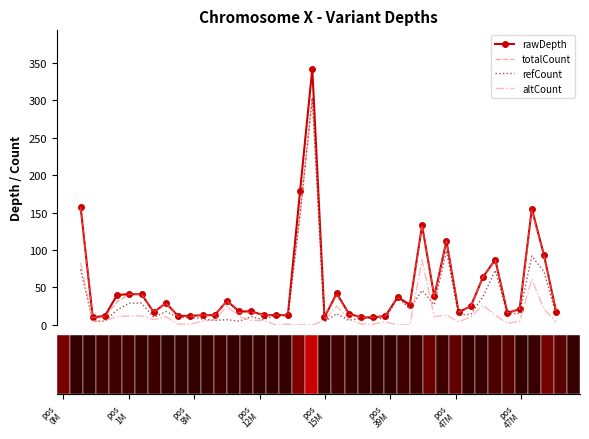

What is the maximum value shown in the chart?

342